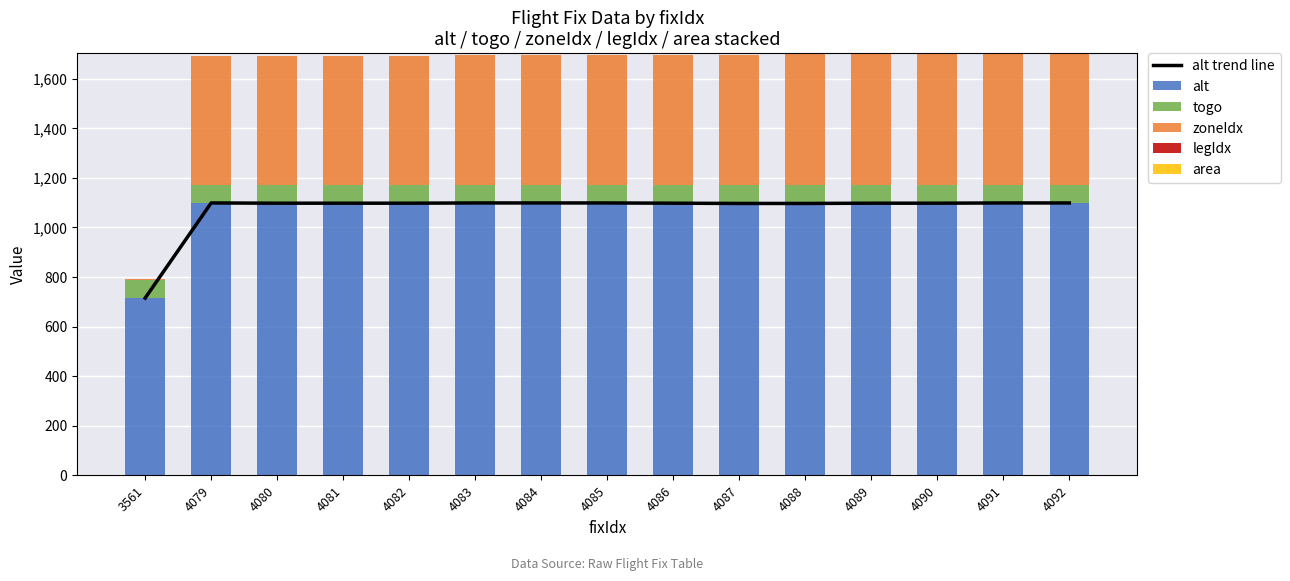

Rank the series by their maximum value, from lowest to highest.

legIdx, area, togo, zoneIdx, alt trend line, alt